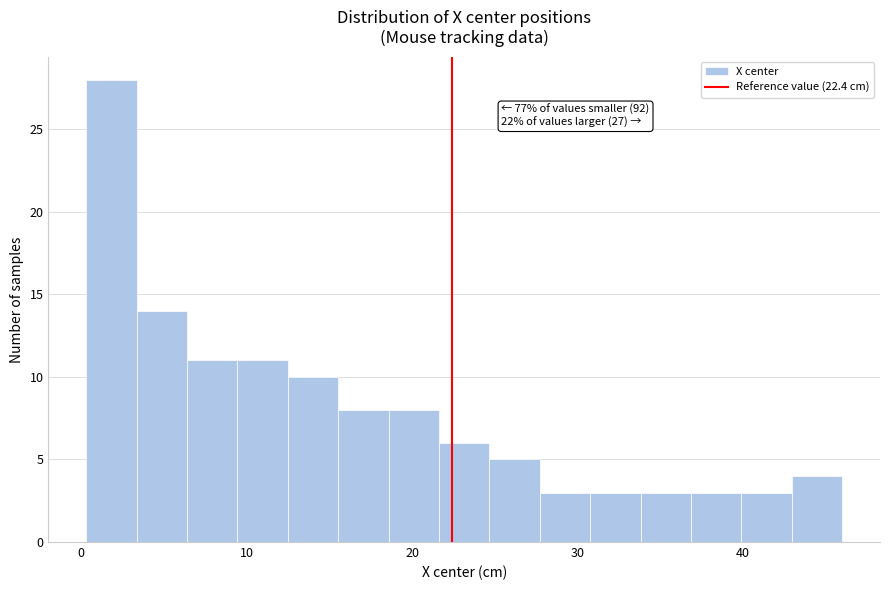

Read against the x-axis, roughly where is the centre of the tallest bar?

2